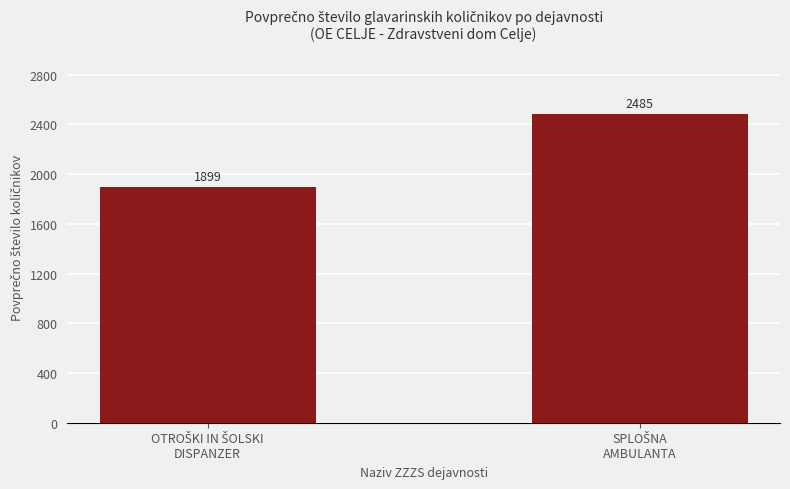

What is the sum of all values?

4384.0